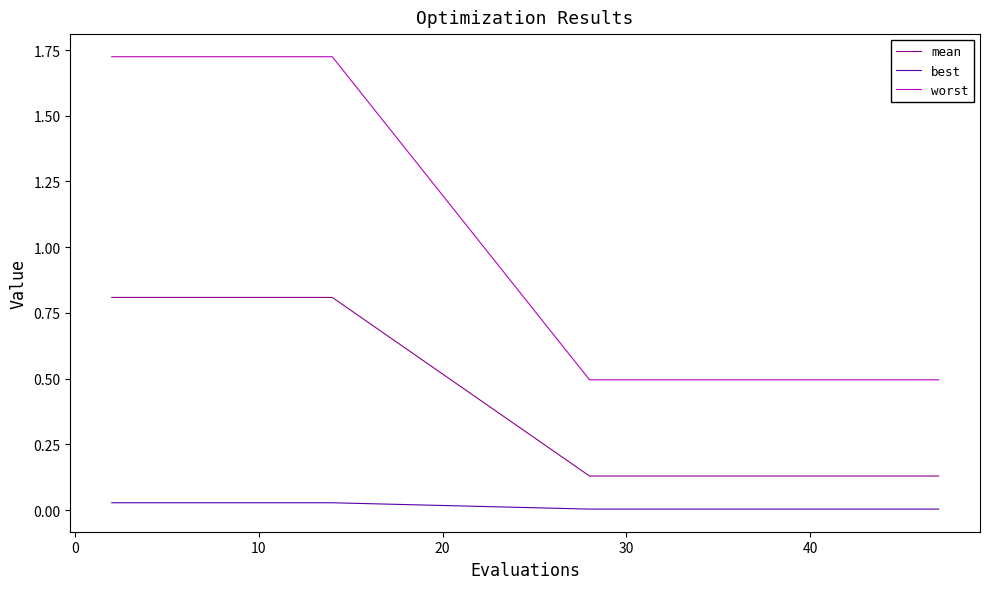

True or false: best and worst cross at least once.

False